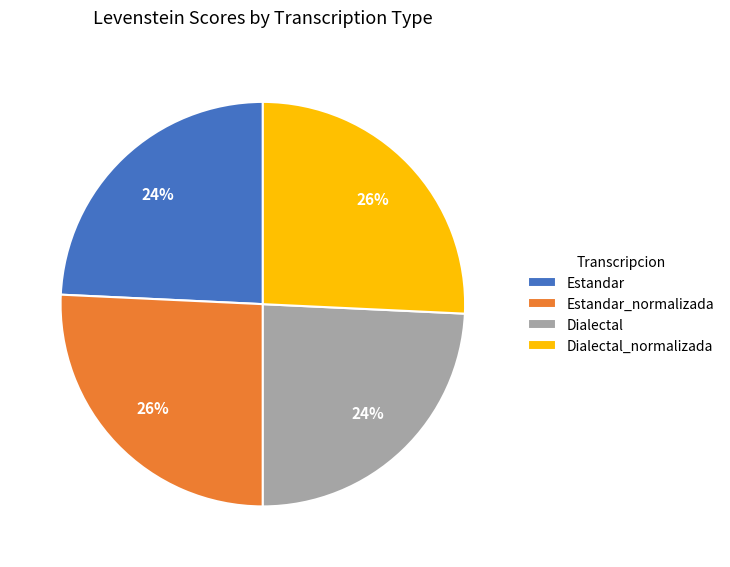

How many slices are in this pie chart?

4